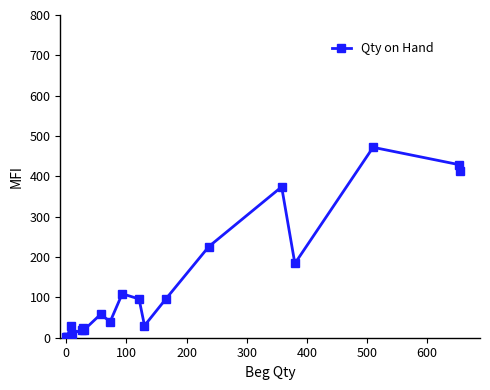

Is this an area chart (filled region under the line)?

No